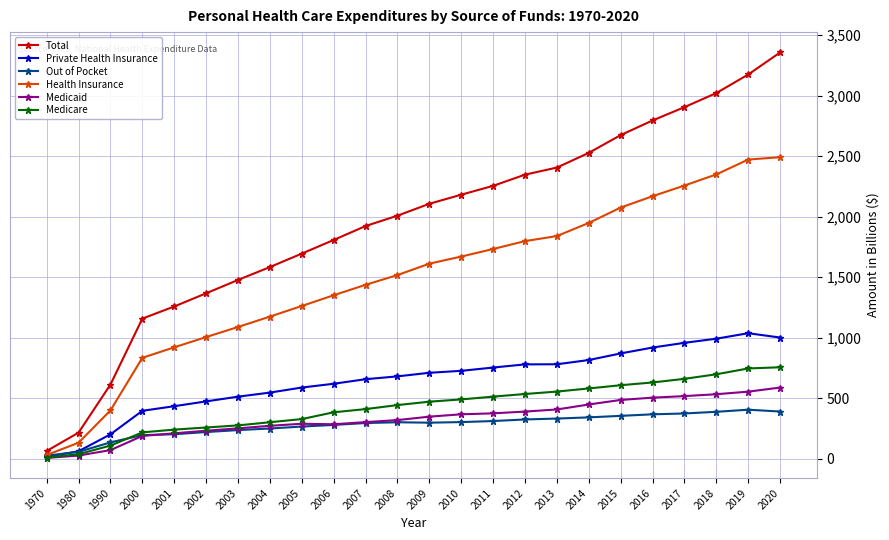

True or false: Private Health Insurance and Total cross at least once.

False